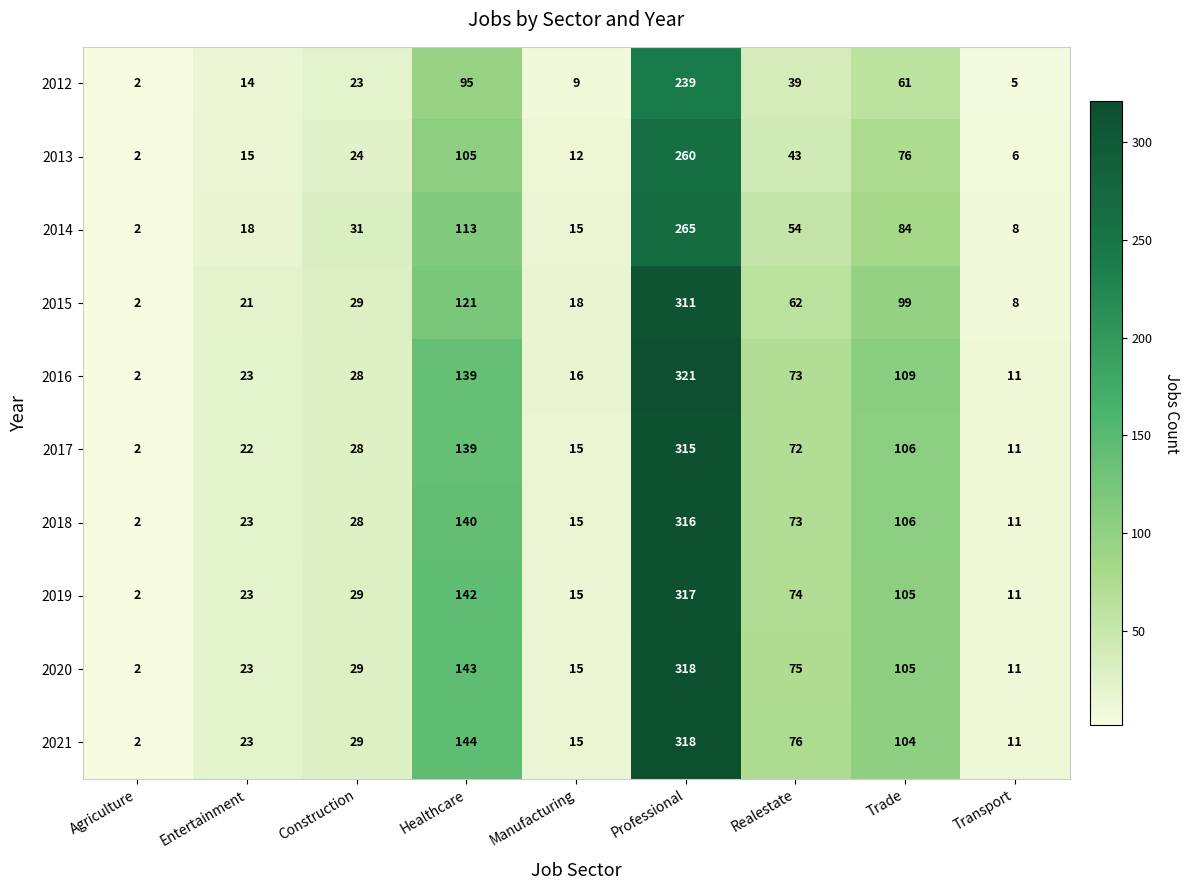

Is it true that 2015 equals 18 at Manufacturing?

True